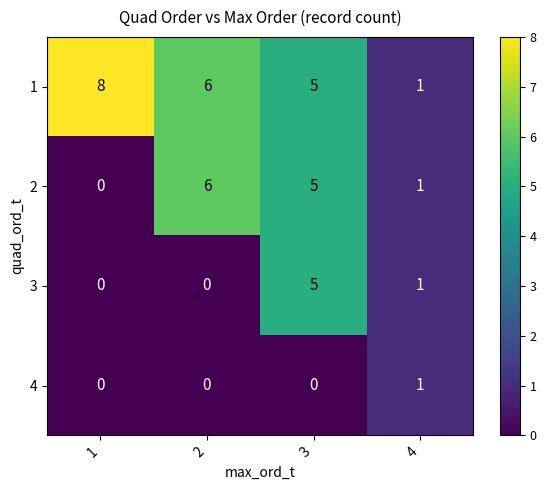

Reading left to right, what are all the values shown in this chart?

1: 8	6	5	1
2: 0	6	5	1
3: 0	0	5	1
4: 0	0	0	1